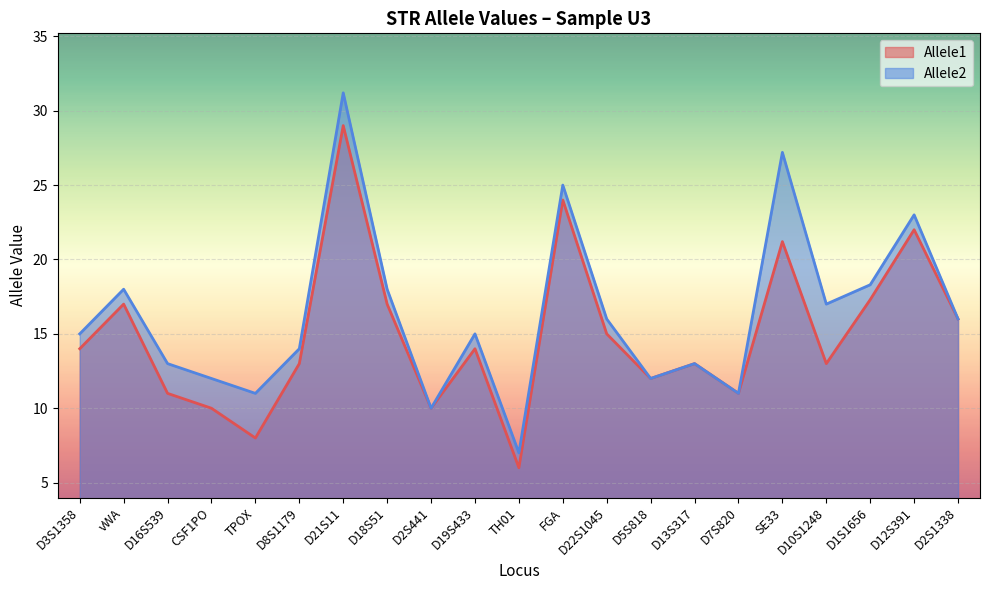

Which series has the widest spread of values?

Allele2